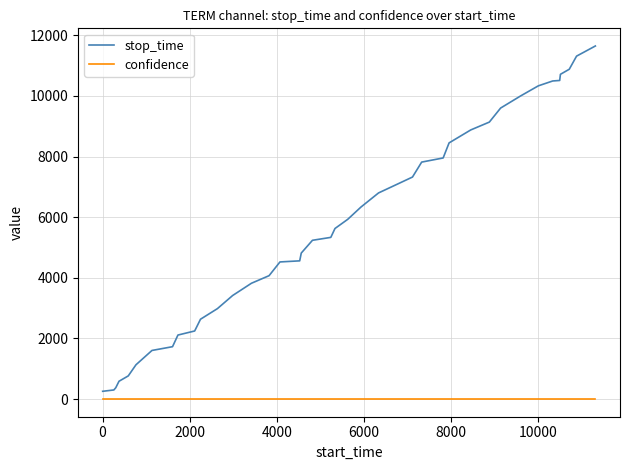

What is the greatest value displayed?

11645.0